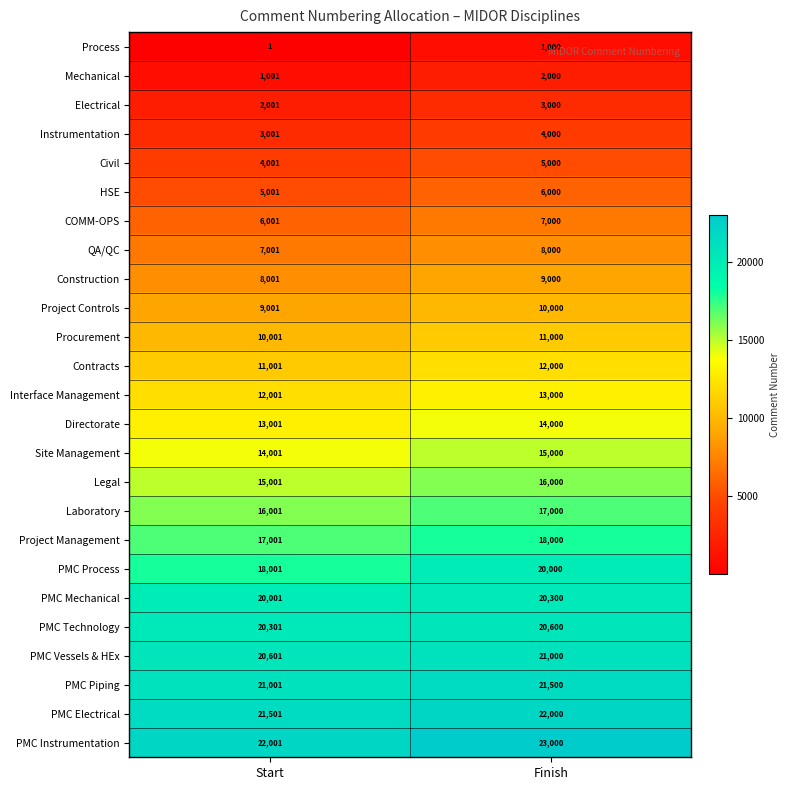

Between Start and Finish, which series saw the biggest shift?

PMC Process